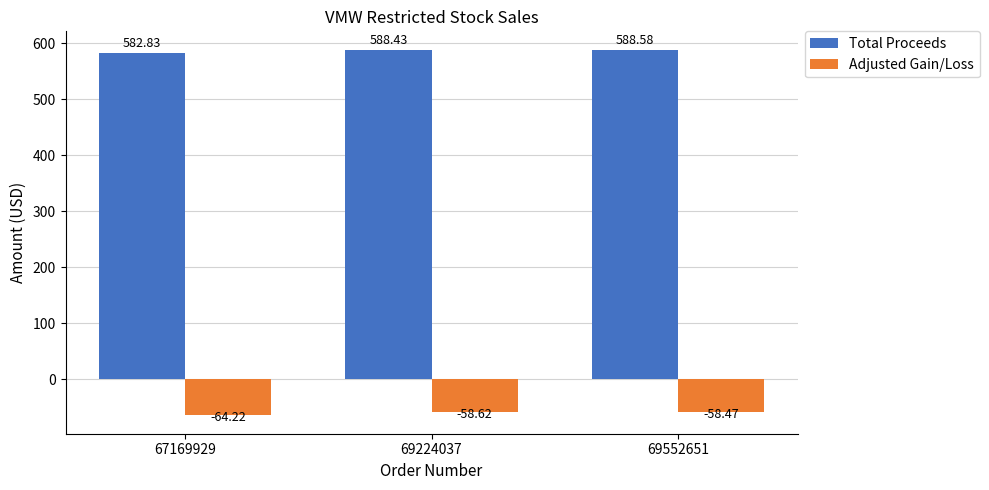

Where is Total Proceeds nearest to the value 585?

67169929